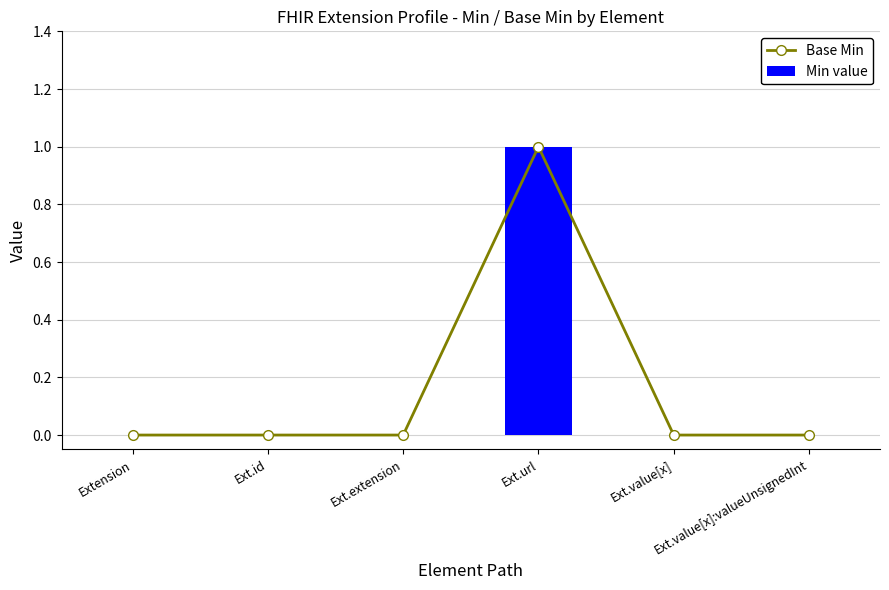

True or false: Min value has a value of 1 at Ext.id.

False